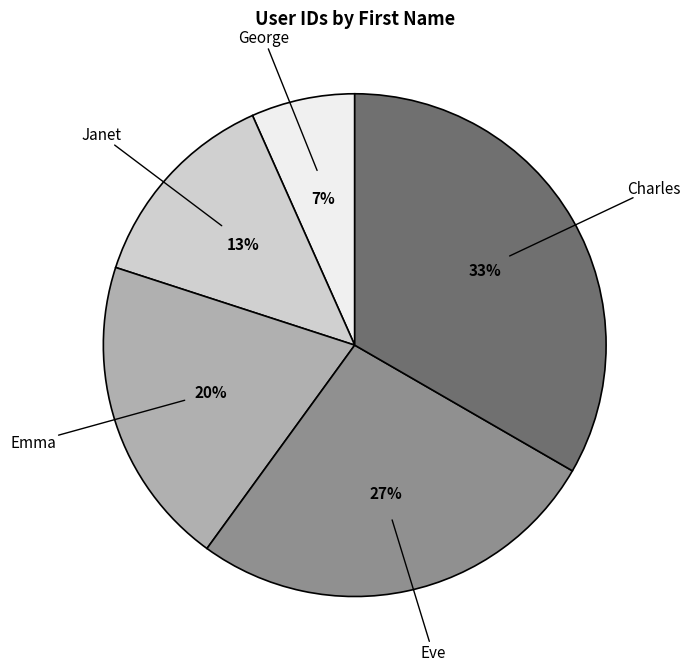

Is there any slice that represents more than half of the pie?

No